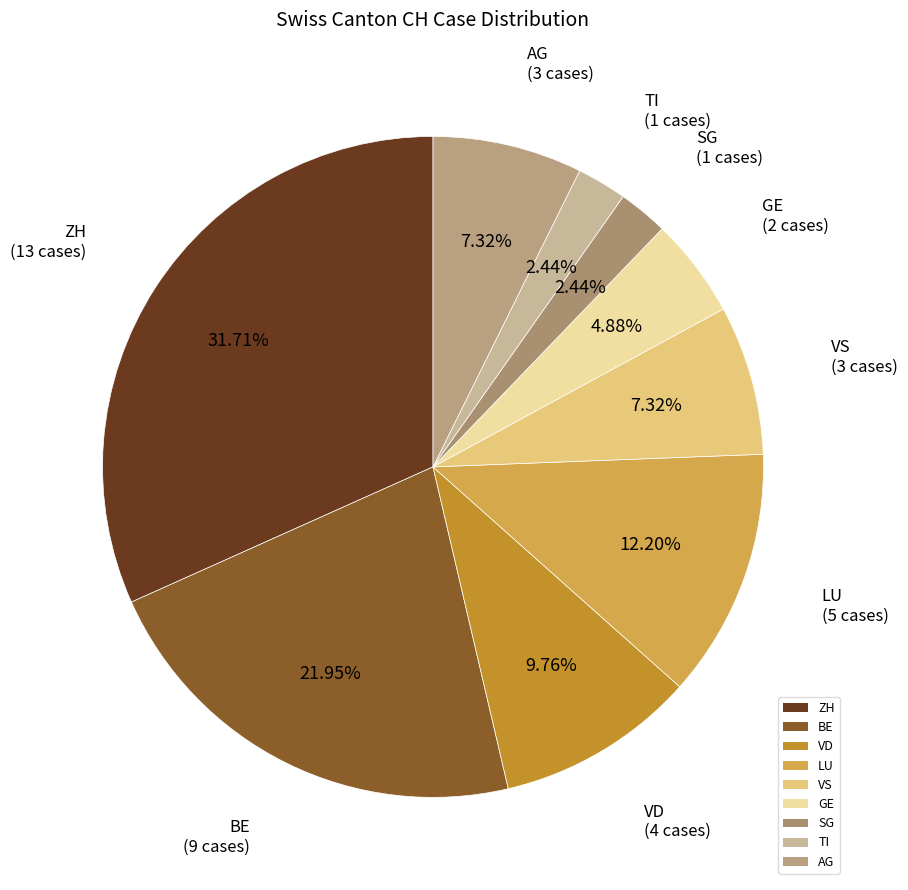

To the nearest percent, what is the combined percentage of SG and BE?

24%